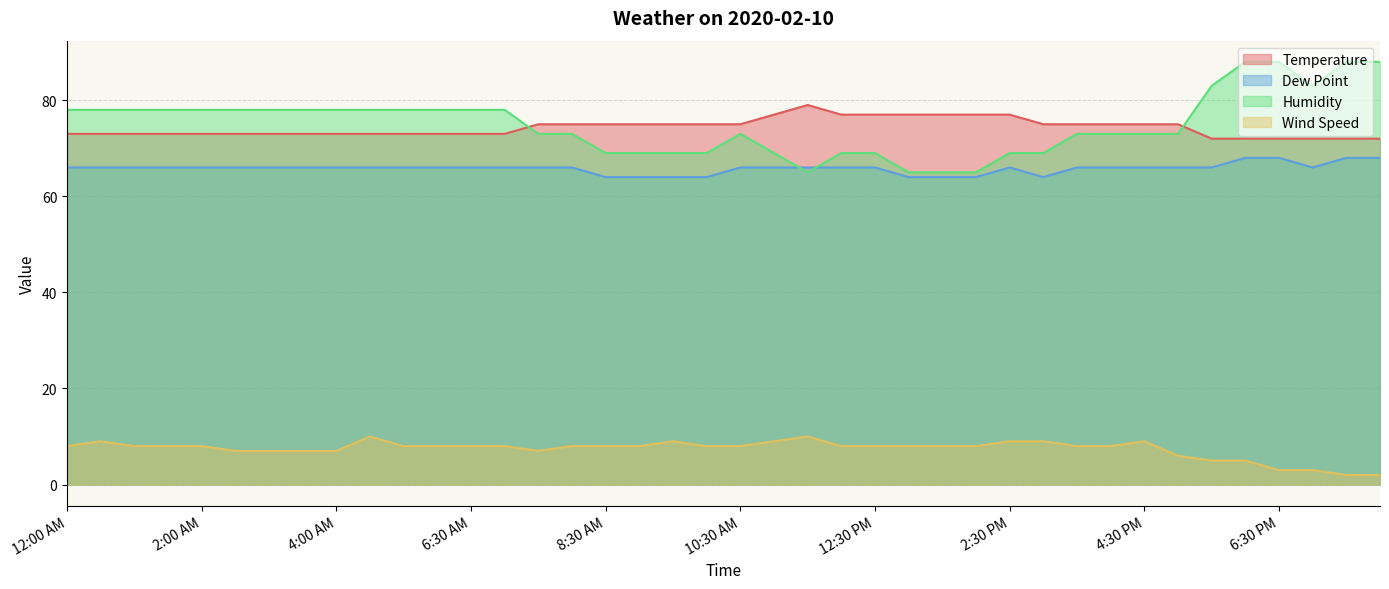

What is the label of the 19th point from the right?

11:00 AM